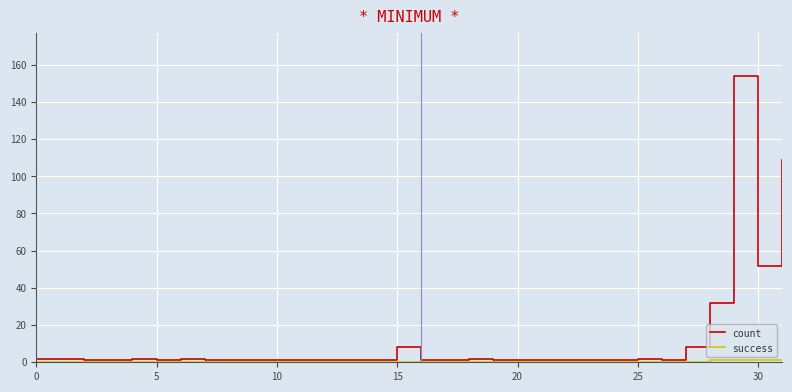

What is the maximum value shown in the chart?

154